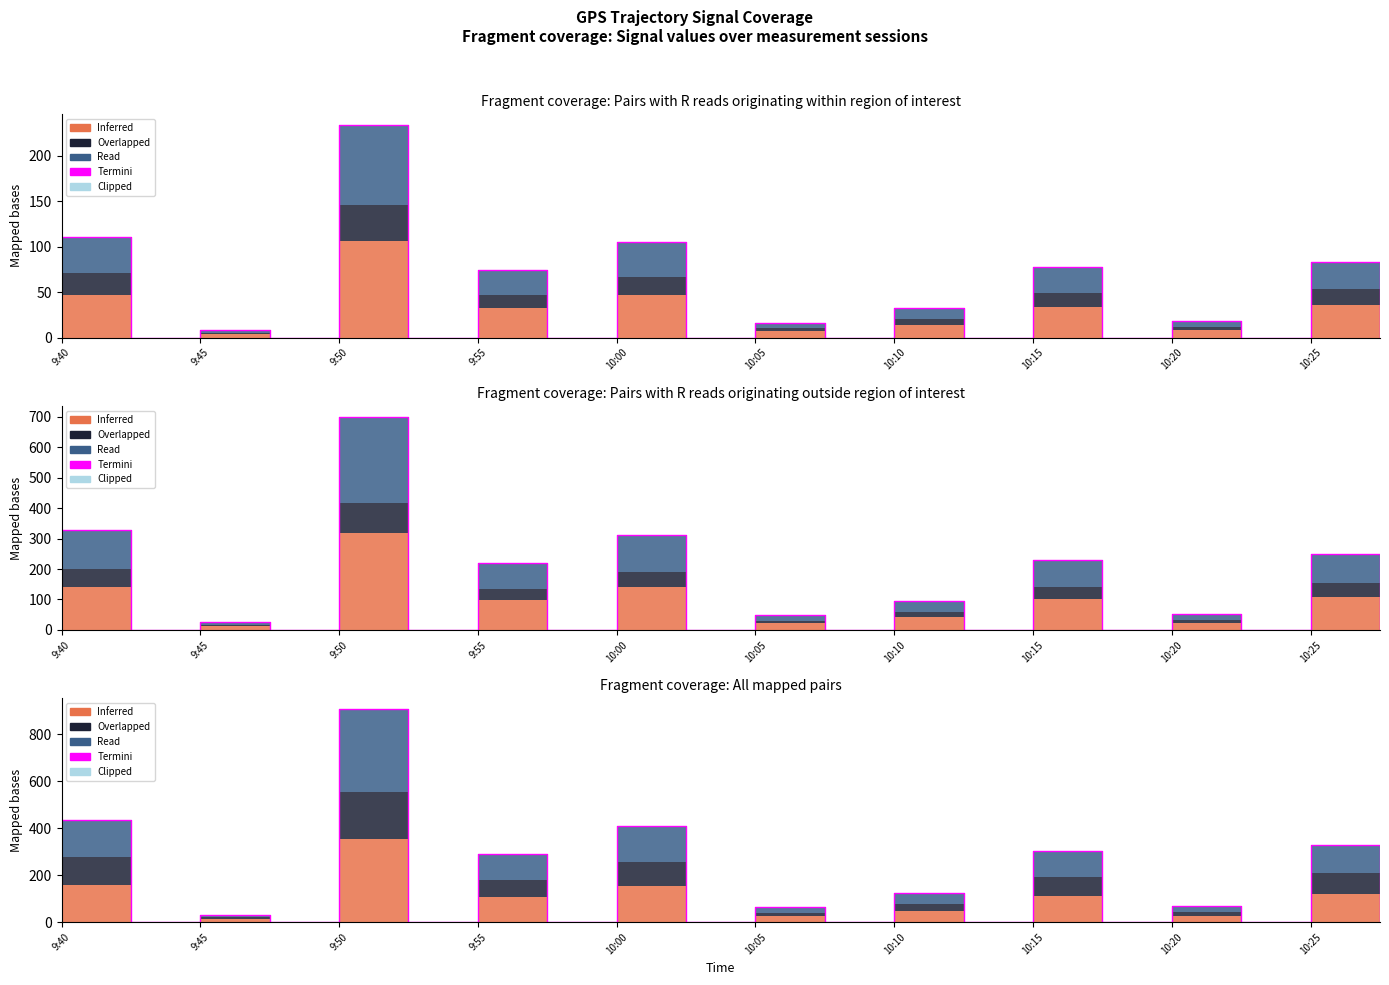

Count the number of values greater than 32.

10